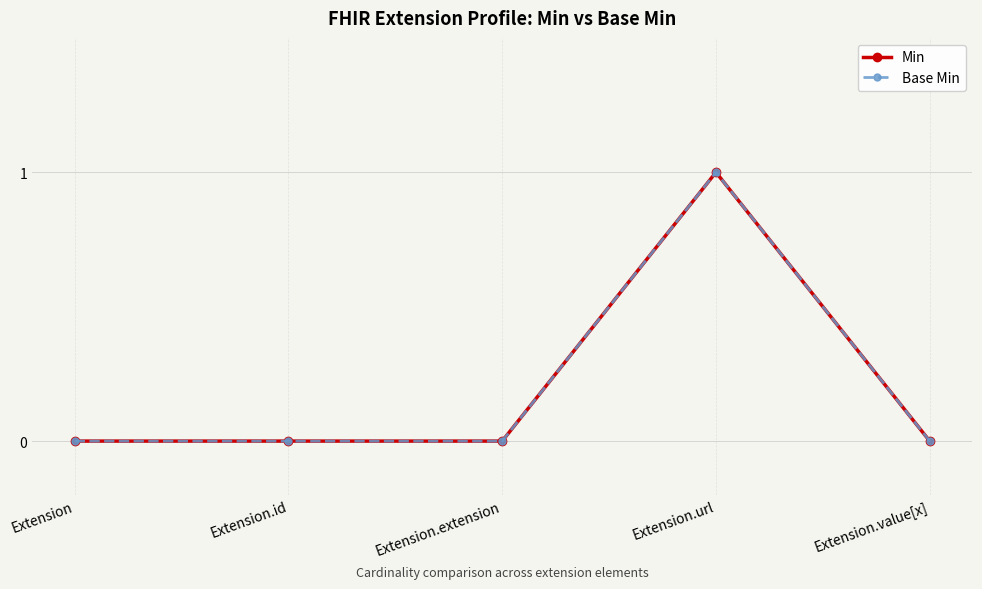

At how many categories does at least one series exceed 0?

1